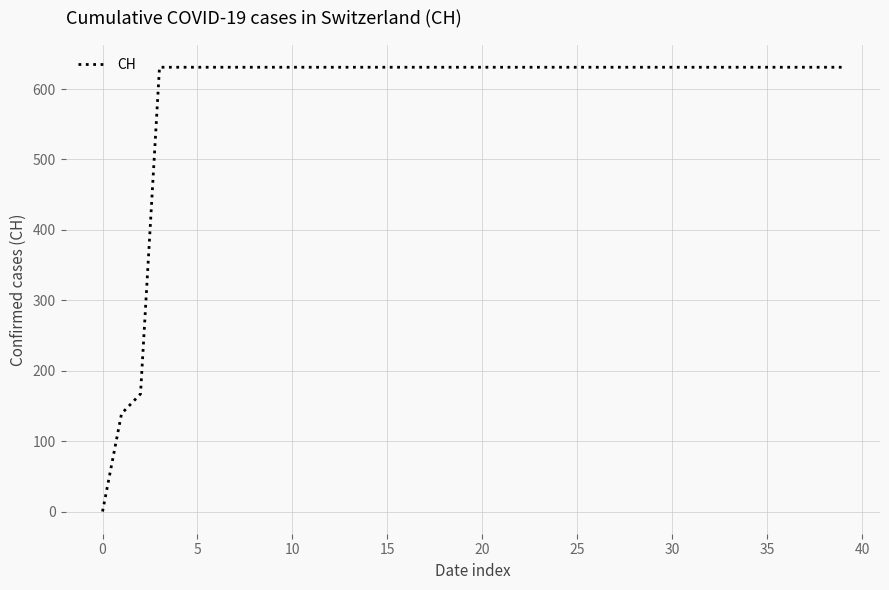

What is the difference between the maximum and minimum values?

631